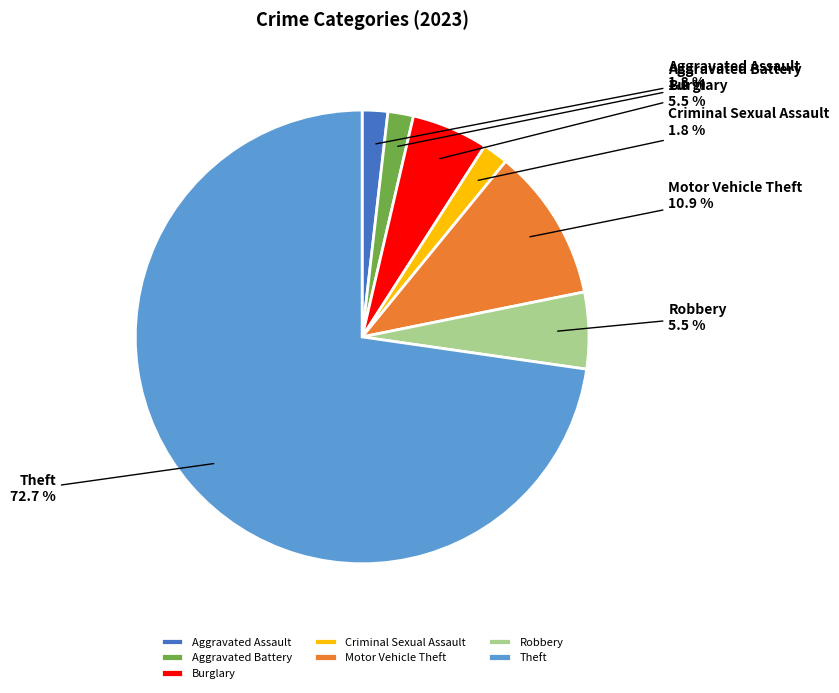

To the nearest percent, what is the combined percentage of Aggravated Battery and Criminal Sexual Assault?

4%